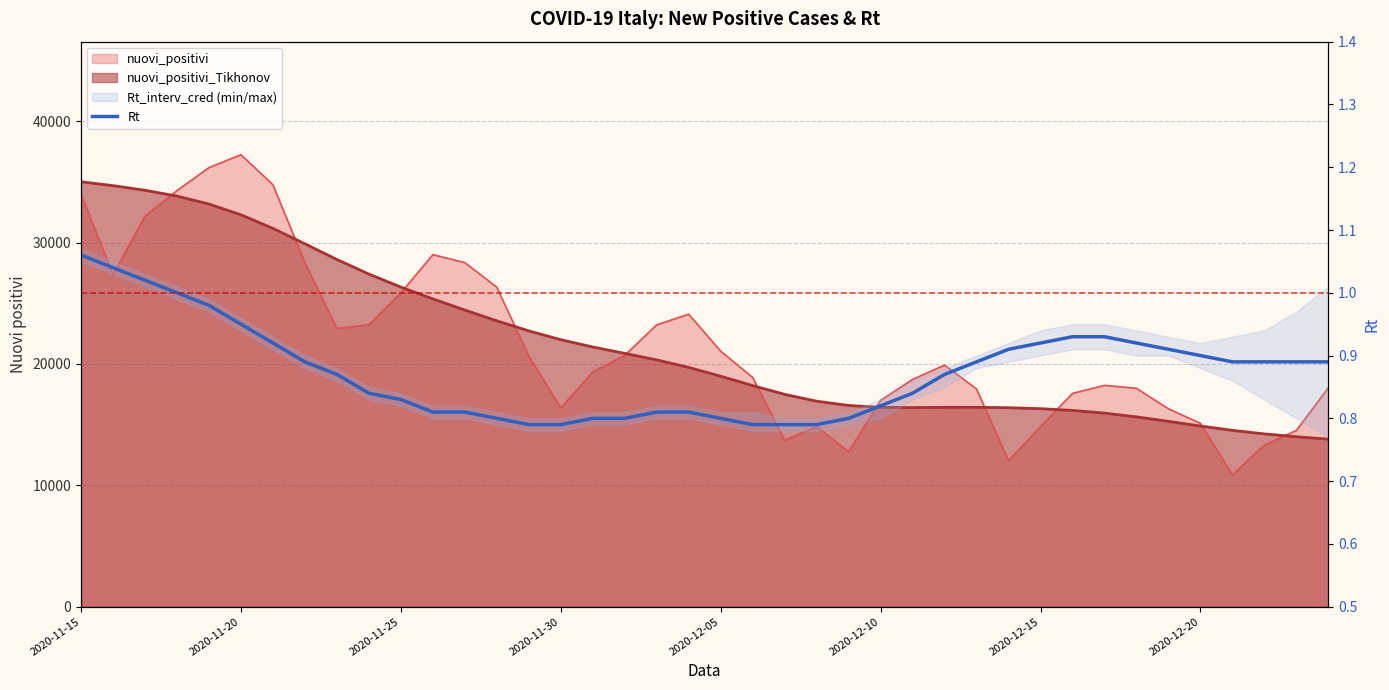

What is the sum of the values at 36 and 24?

1.7